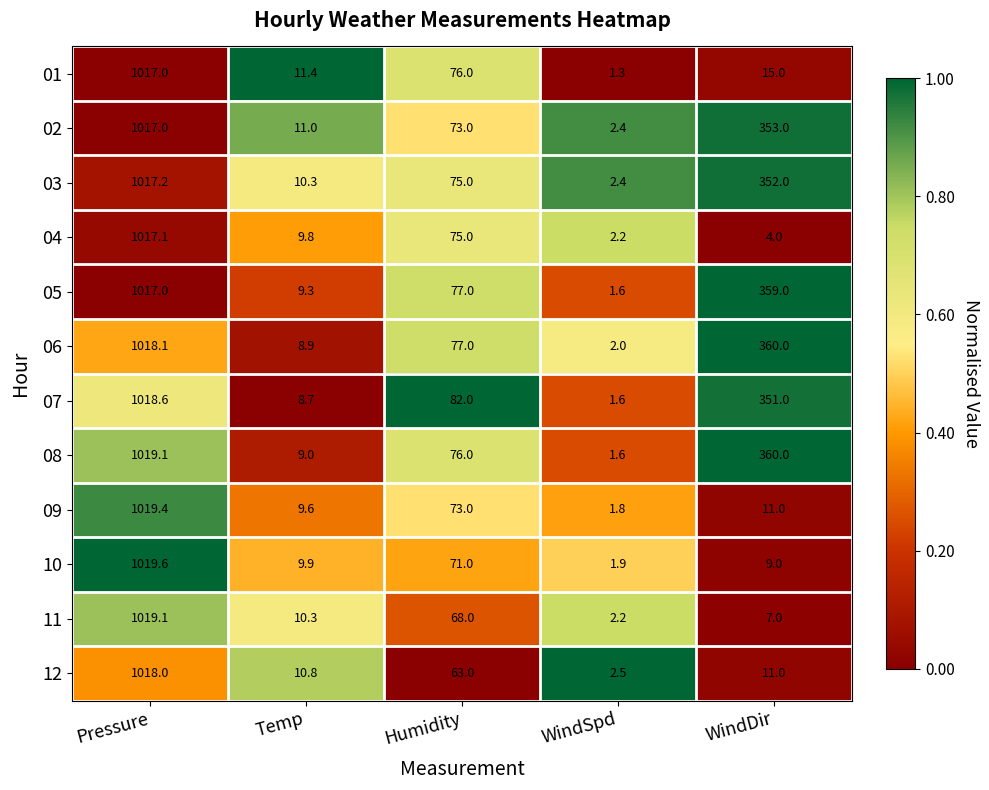

What is the total value across all series at WindDir?

2192.0